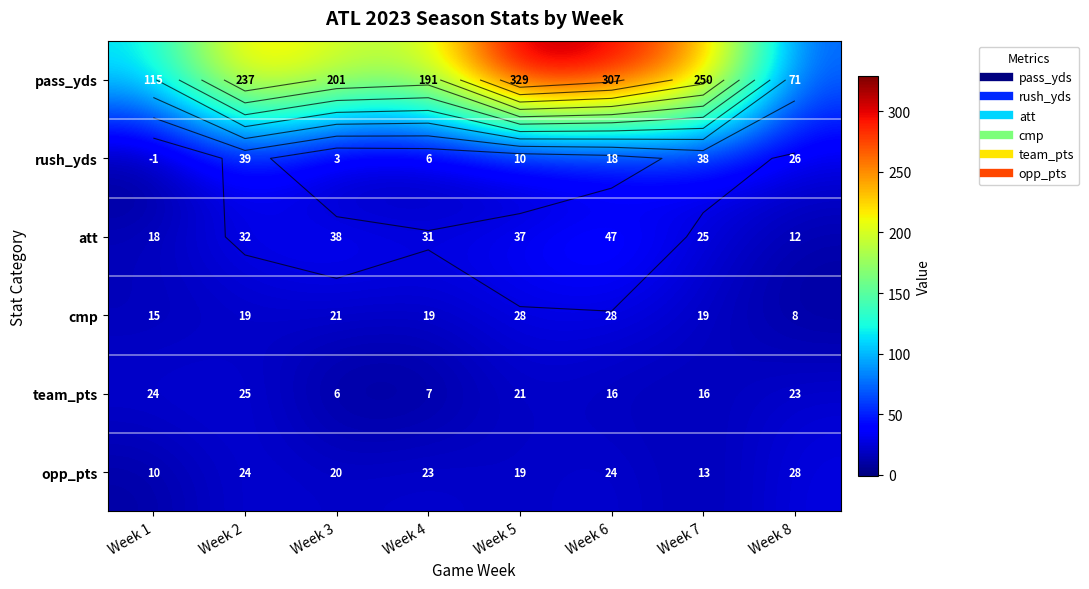

What is the average value of the att series?

30